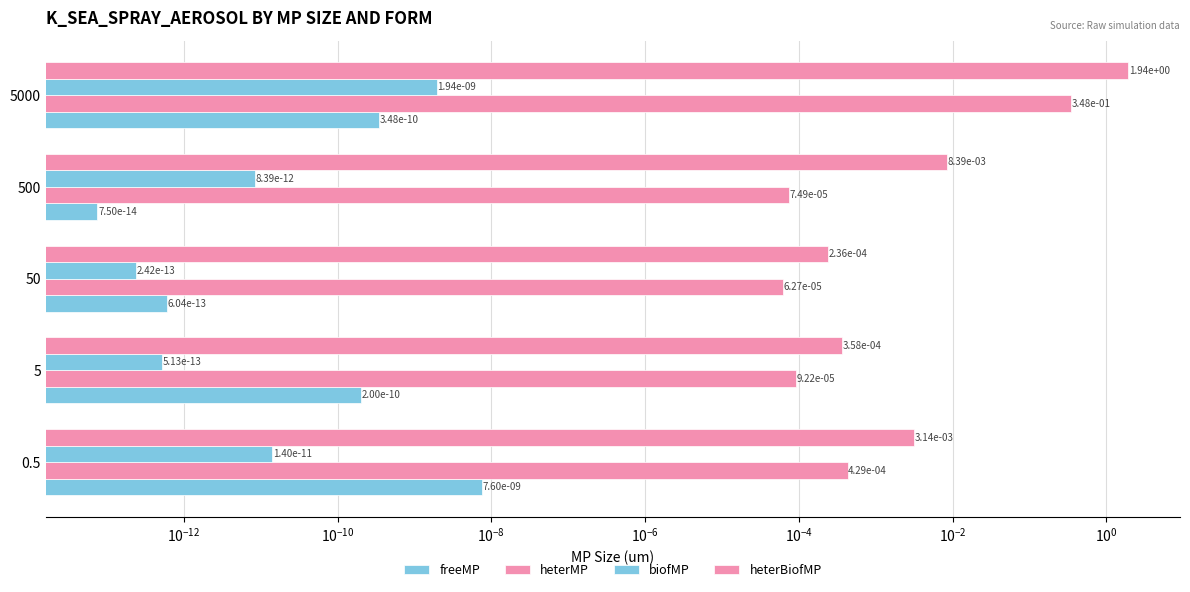

What are all the series names shown in the legend?

freeMP, heterMP, biofMP, heterBiofMP